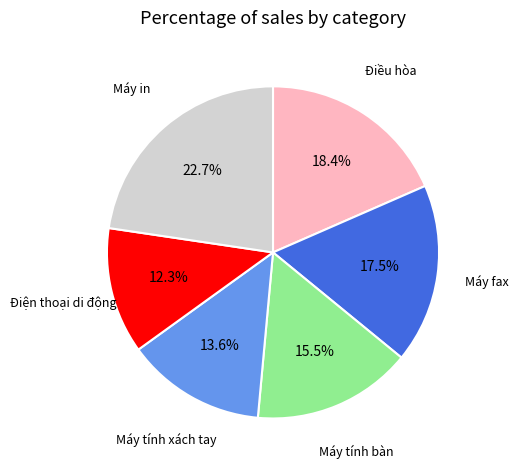

To the nearest percent, what is the combined percentage of Máy fax and Điện thoại di động?

30%